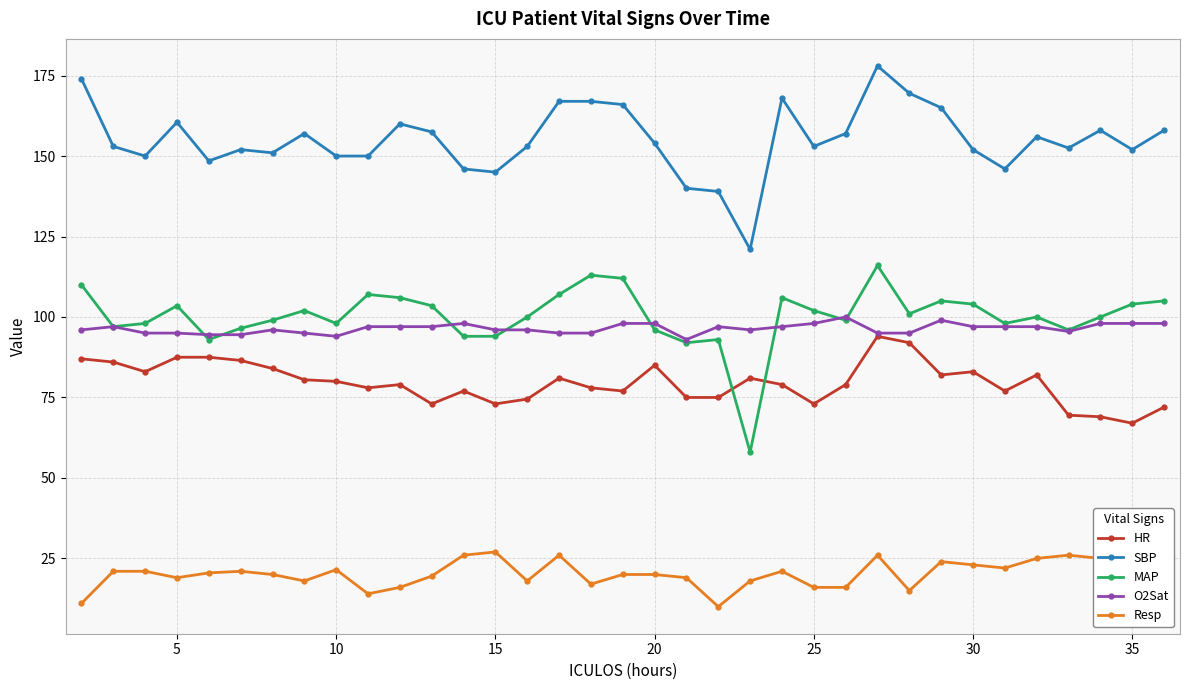

How many lines are shown in the chart?

5